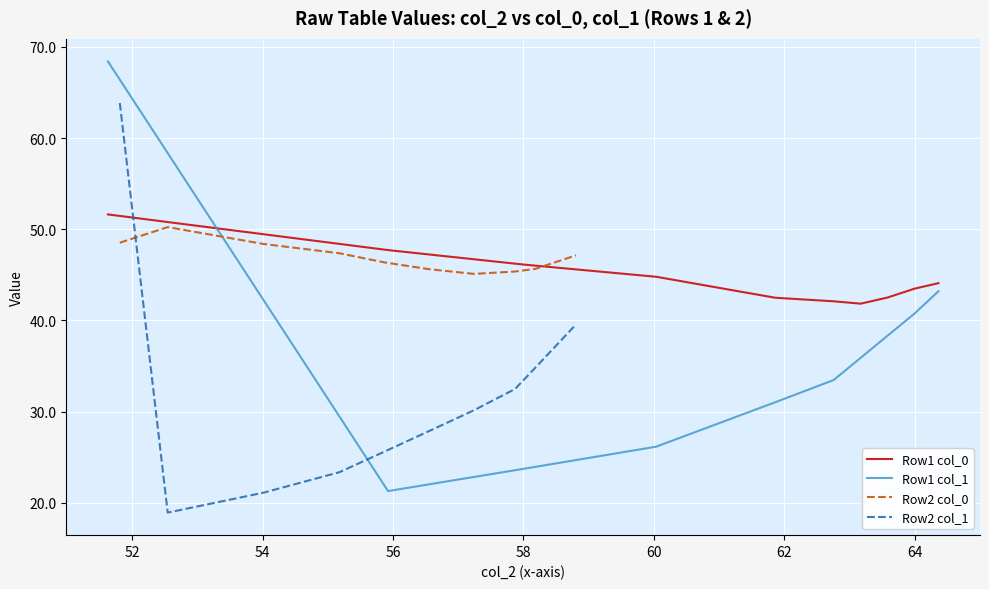

True or false: Row1 col_1 and Row1 col_0 intersect in this chart.

True